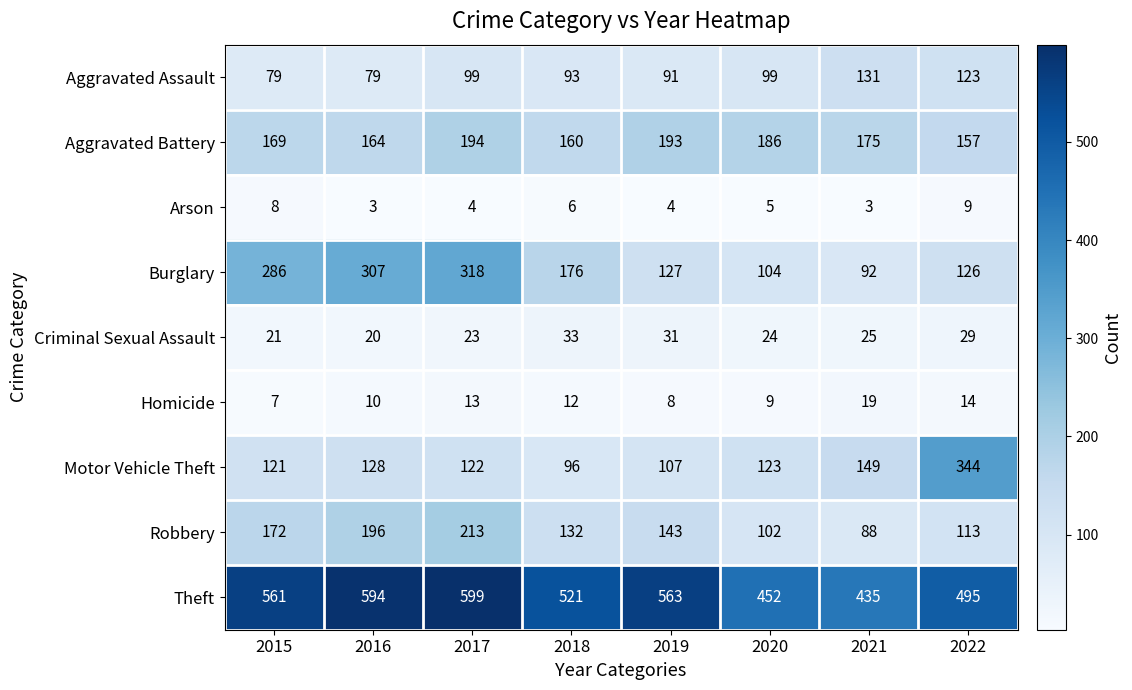

What is the maximum value shown in the chart?

599